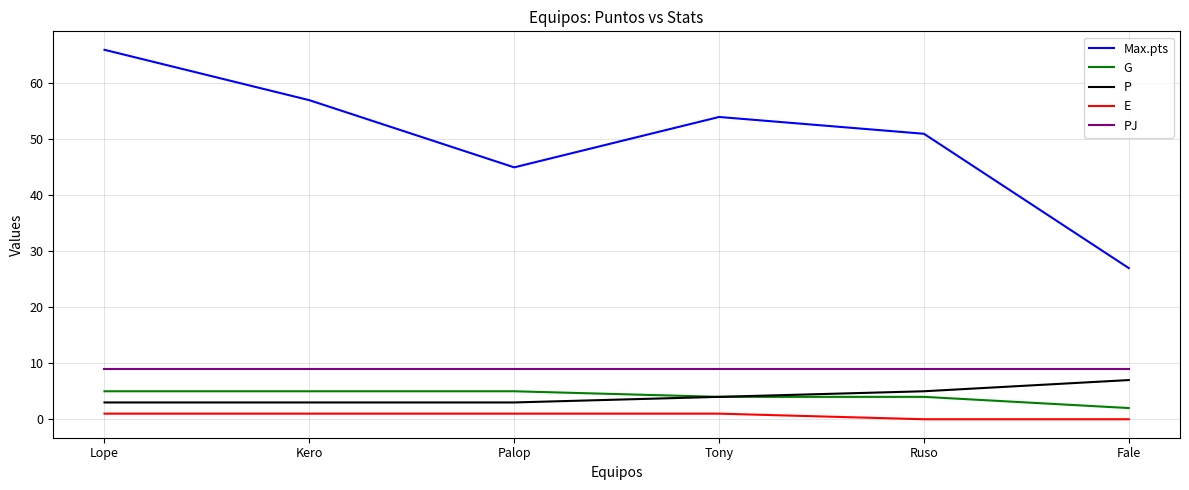

True or false: Max.pts and P cross at least once.

False